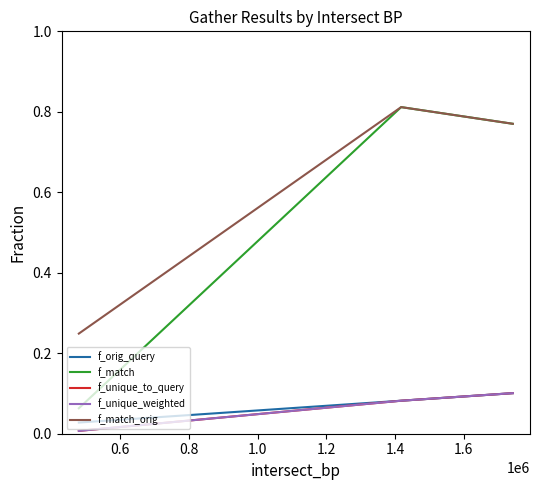

What is the average value of the f_match series?

0.5